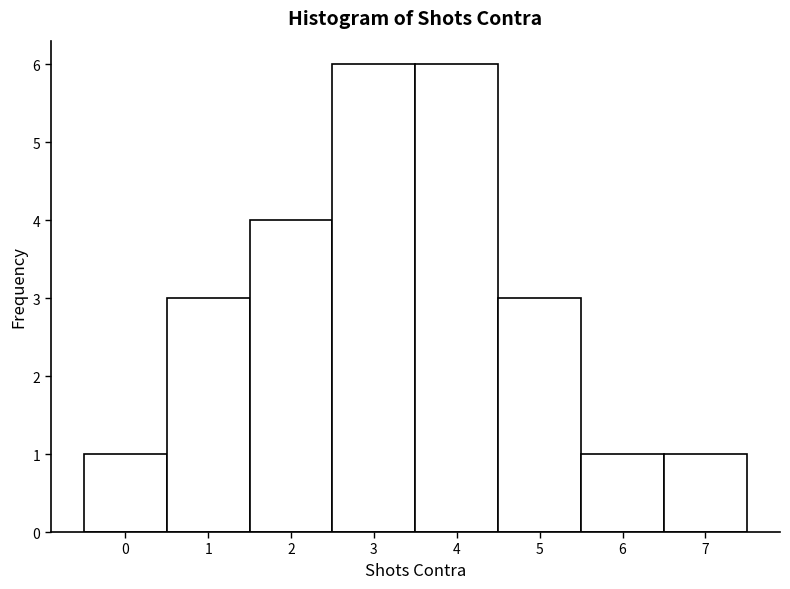

Reading left to right, list every bar in this chart as the range it spans on the x-axis followed by its height. The values are not printed on the chart, so give them approximately, as read against the axis.

-0.5 to 0.5: 1
0.5 to 1.5: 3
1.5 to 2.5: 4
2.5 to 3.5: 6
3.5 to 4.5: 6
4.5 to 5.5: 3
5.5 to 6.5: 1
6.5 to 7.5: 1